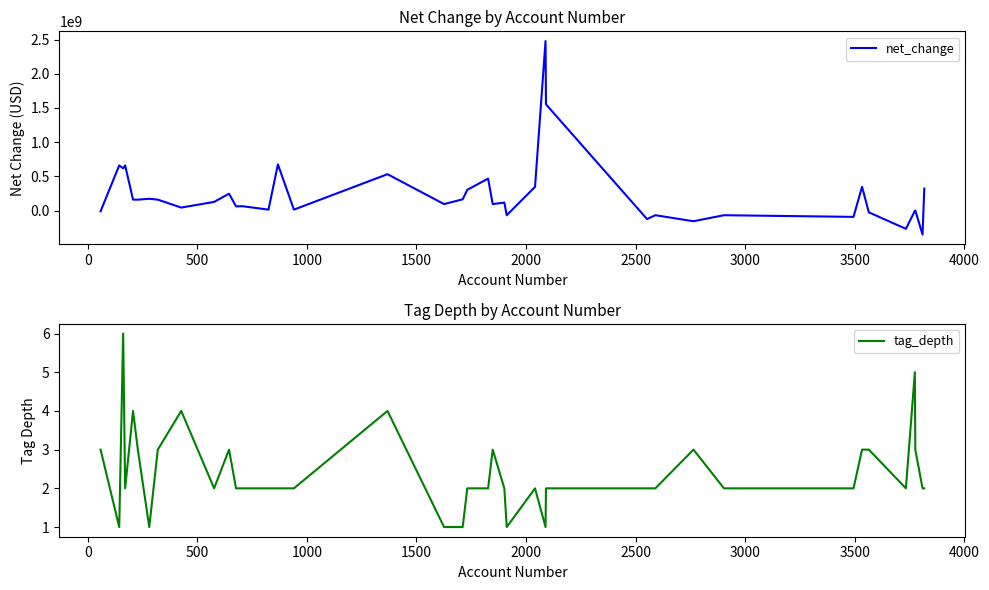

What is the minimum value for net_change?

-351682000